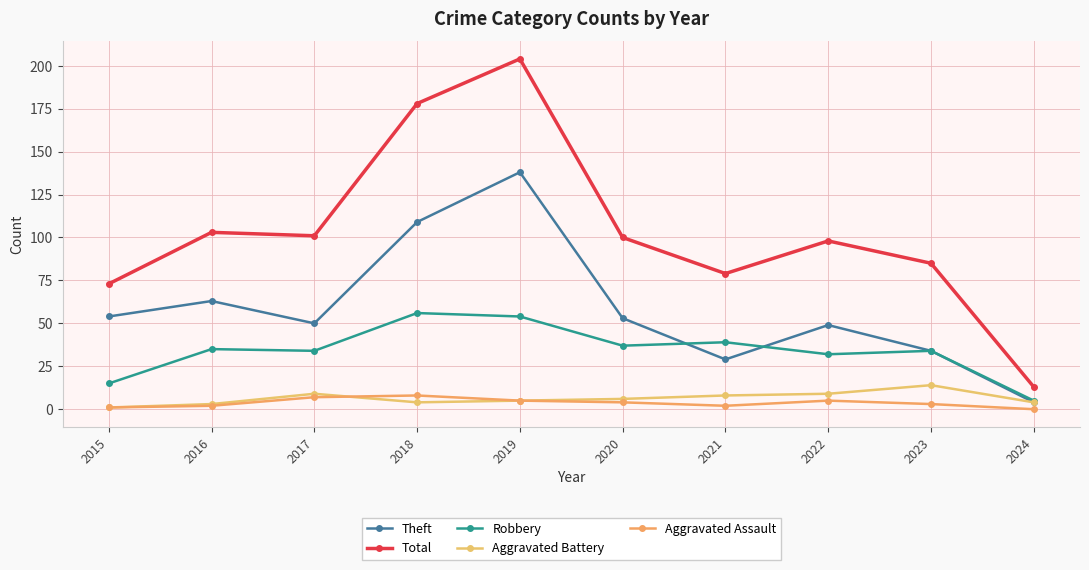

What is the approximate value of Aggravated Assault at 2021?

2